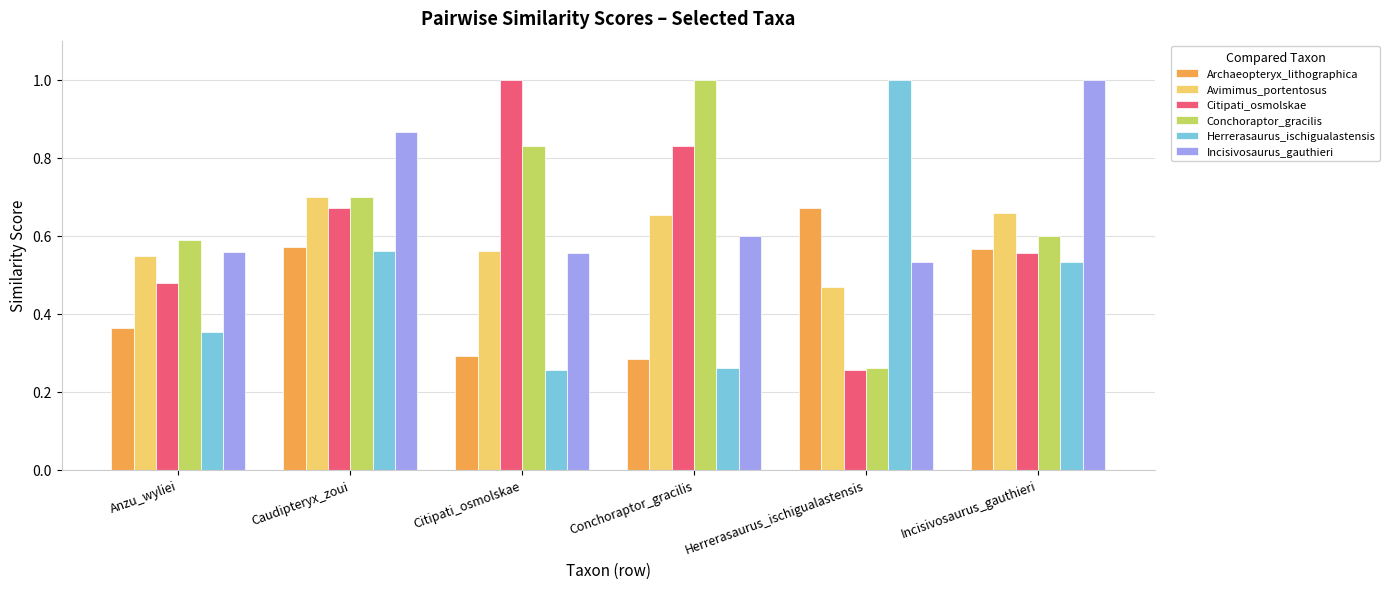

Which category has the lowest value in the Incisivosaurus_gauthieri series?

Herrerasaurus_ischigualastensis